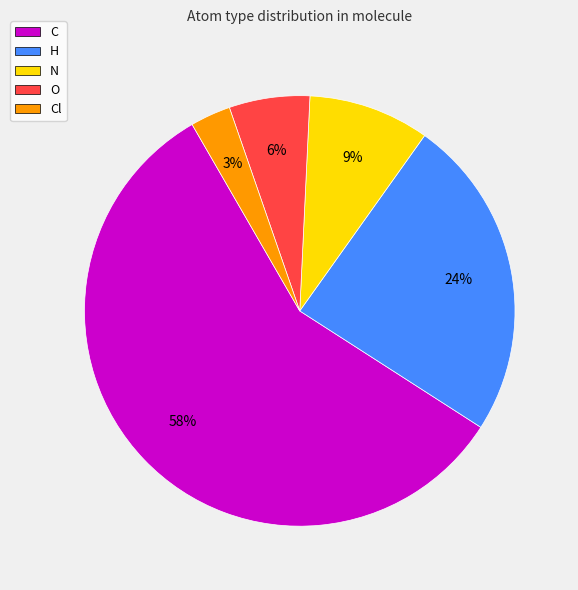

Combined, do H and O account for over 50%?

No